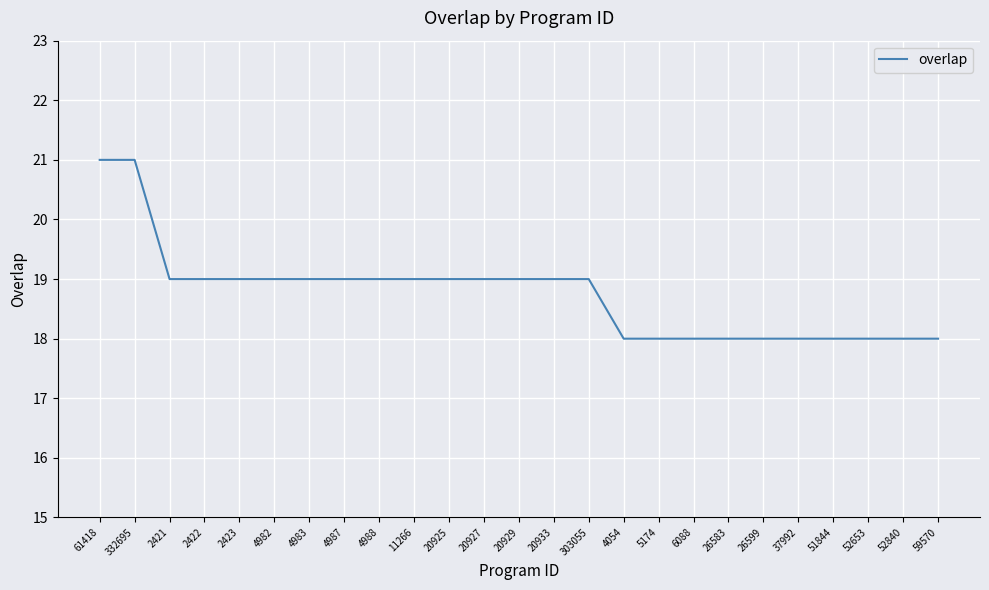

Approximately how many times larger is the value at 26583 compared to 4983?

0.9